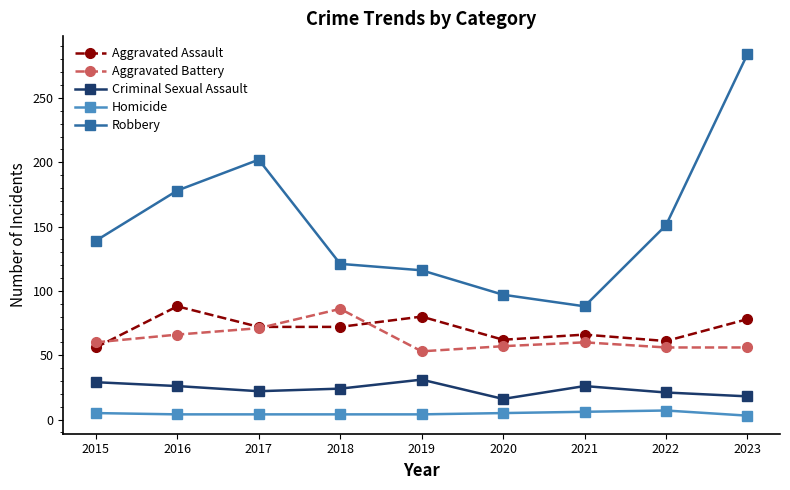

Rank the series at 2023 from lowest to highest value.

Homicide, Criminal Sexual Assault, Aggravated Battery, Aggravated Assault, Robbery